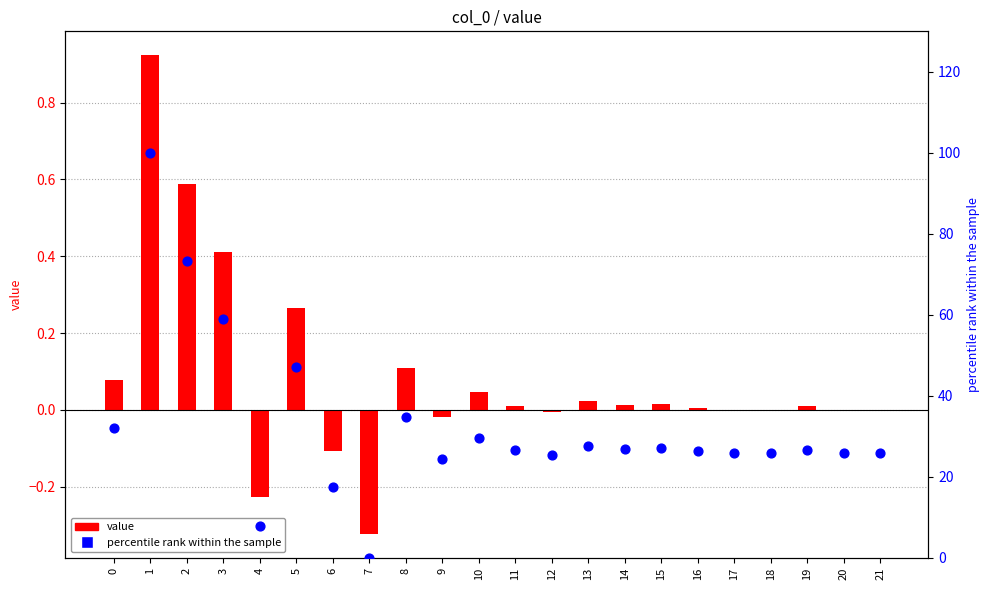

What are all the series names shown in the legend?

value, percentile rank within the sample